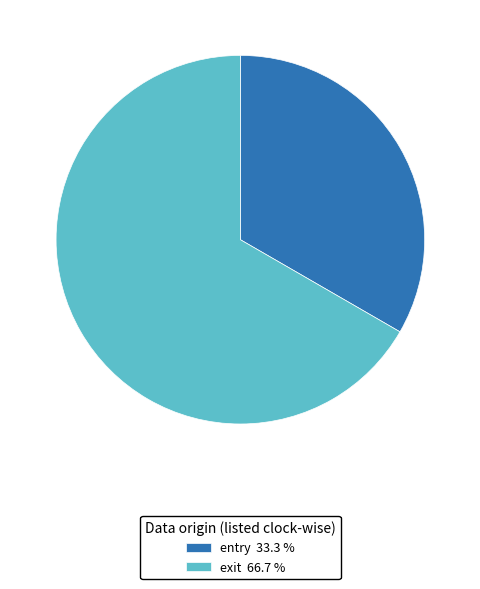

Which category has the smallest portion of the pie?

entry